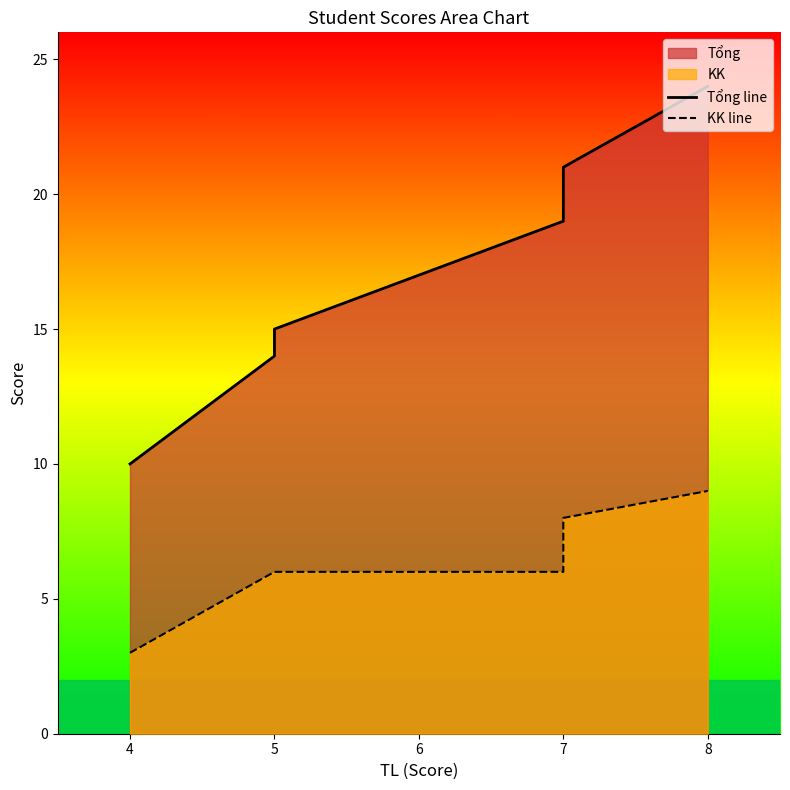

Rank the series at 5 from lowest to highest value.

KK line, Tổng line